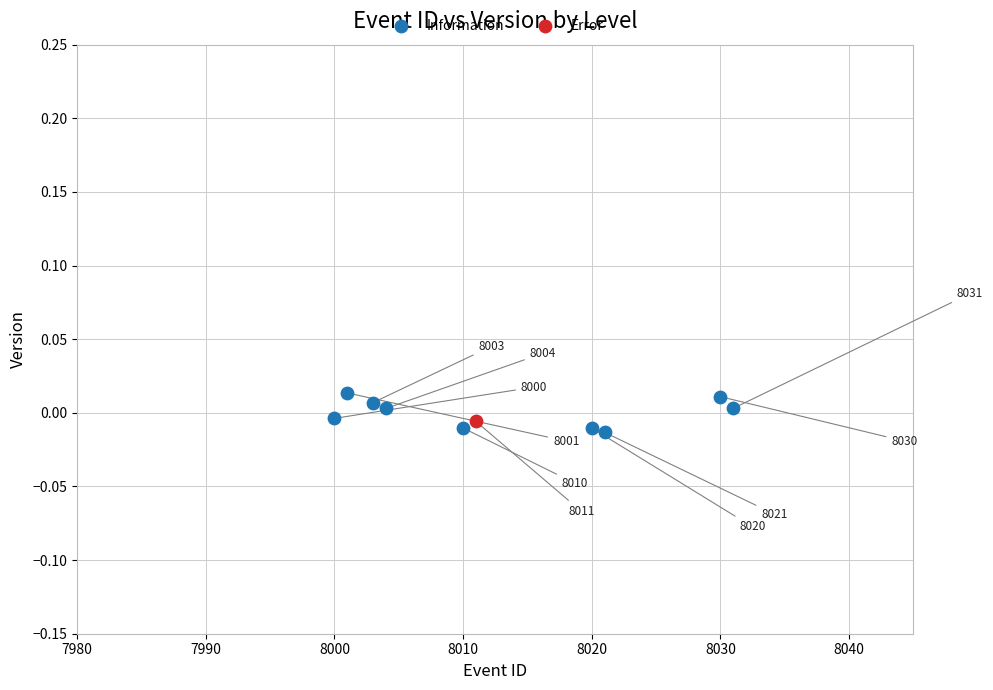

What are all the series names shown in the legend?

Information, Error